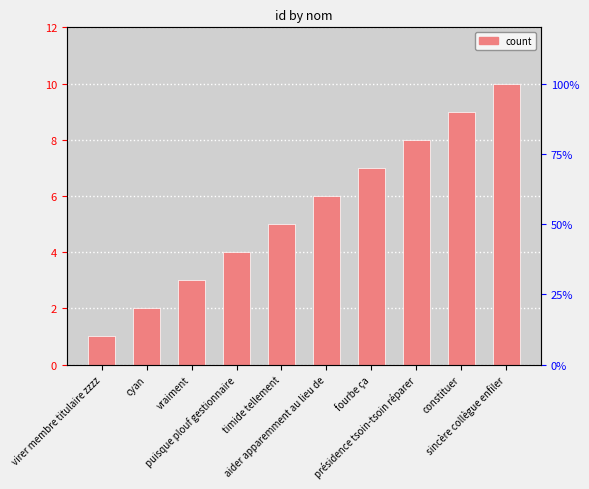

How many data points does each series have?

10